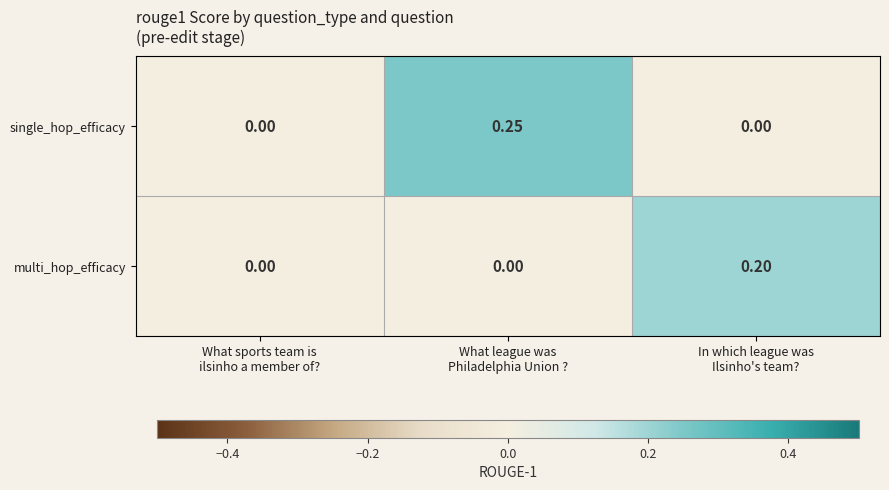

How many values in the single_hop_efficacy series exceed 0?

1